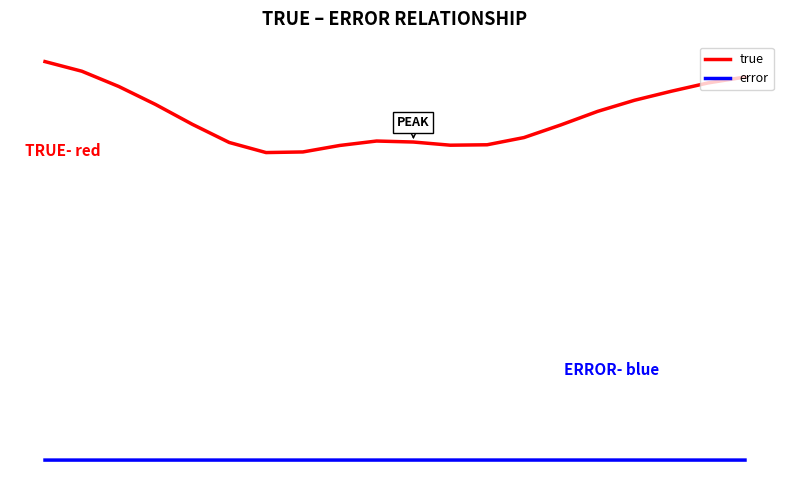

True or false: true and error intersect in this chart.

False